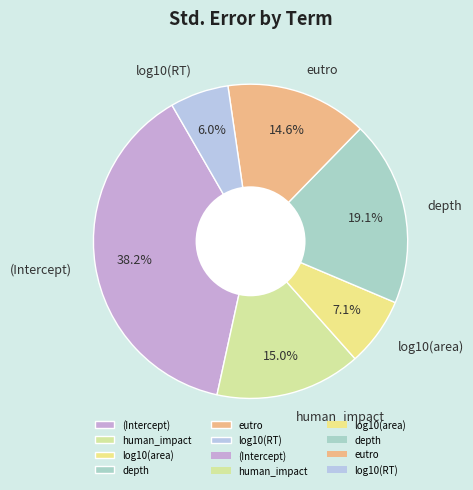

Which slice is the smallest?

log10(RT)